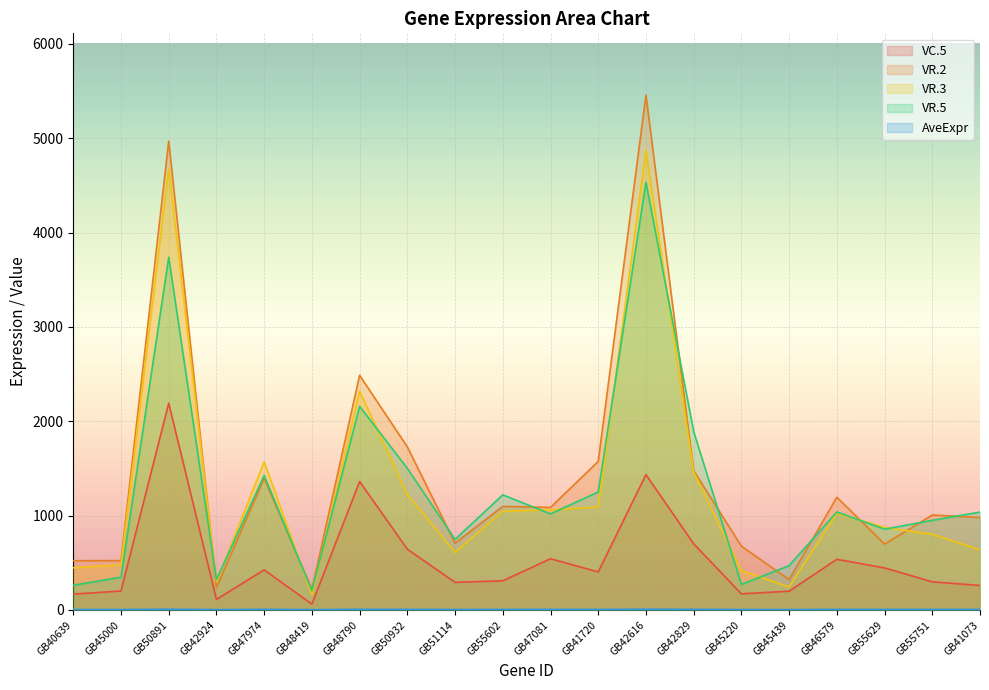

How many categories are shown in the chart?

20